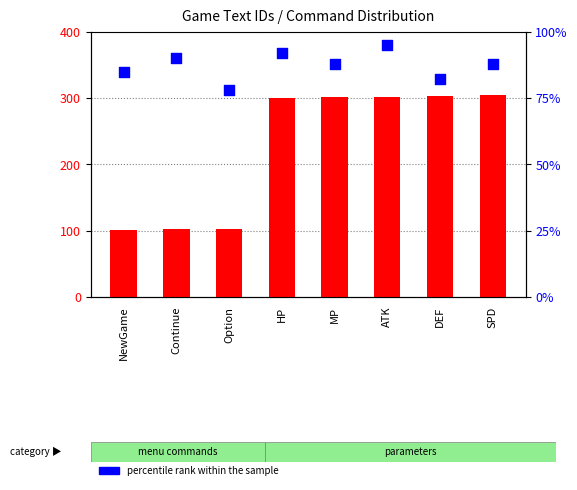

Which series reaches the minimum Y coordinate?

percentile rank within the sample